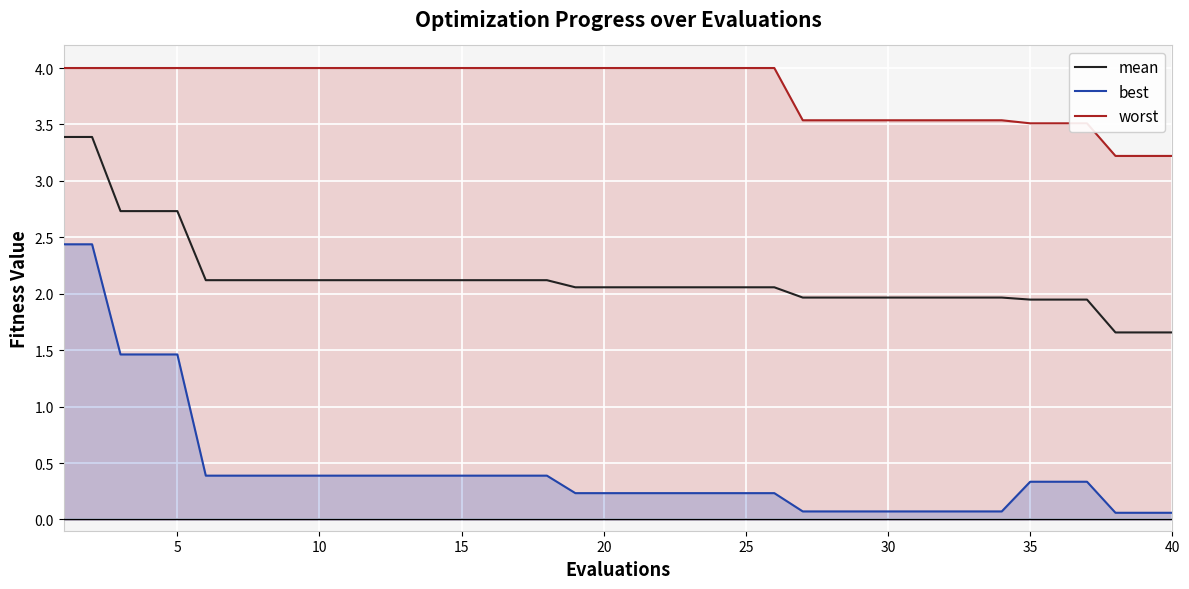

The value of best at 15 is 0.4. True or false?

True